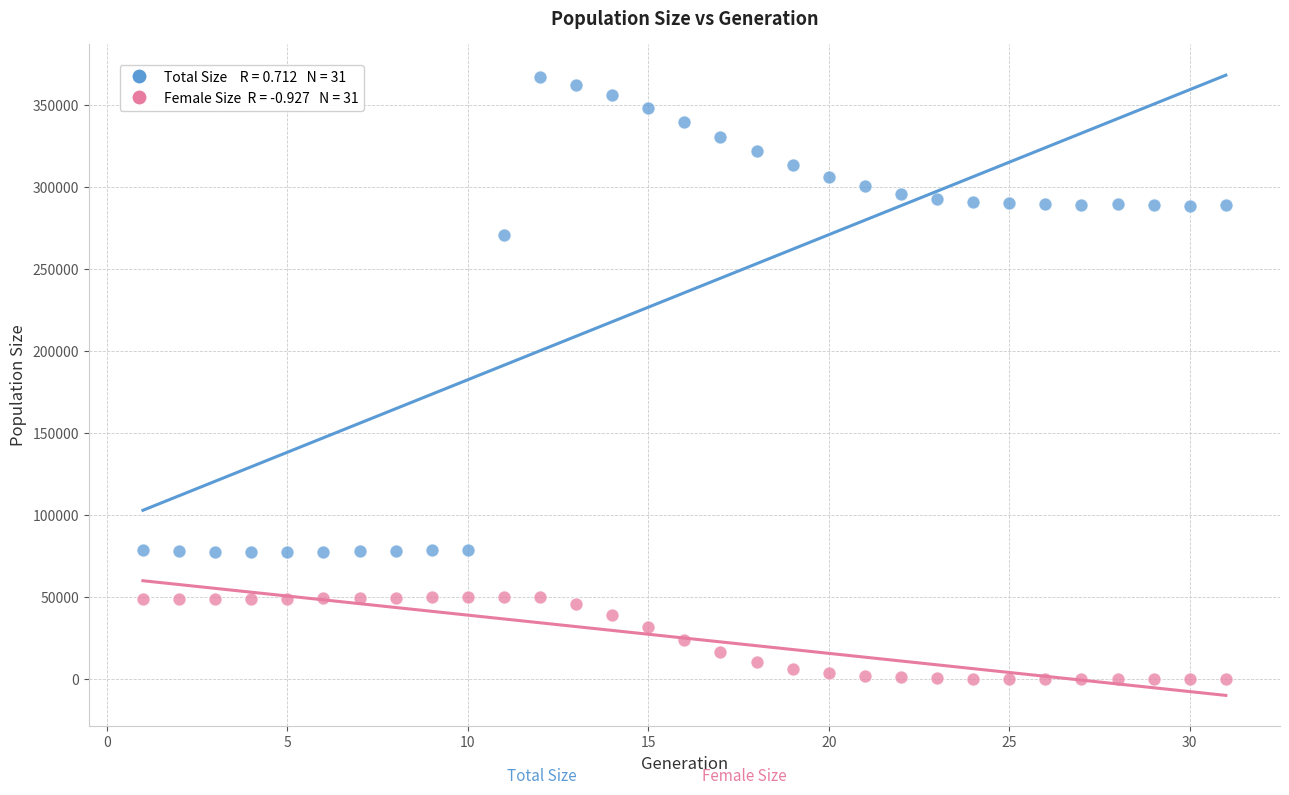

Across all data points, what is the range of X values (max minus min)?

30